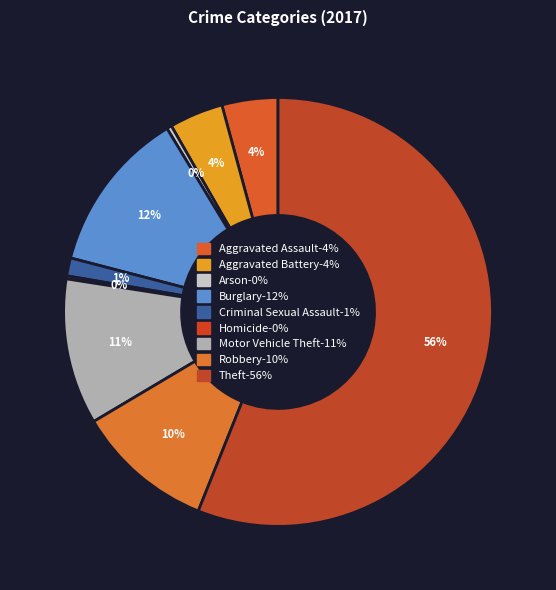

Approximately how many times larger is the value at Aggravated Assault compared to Theft?

0.1